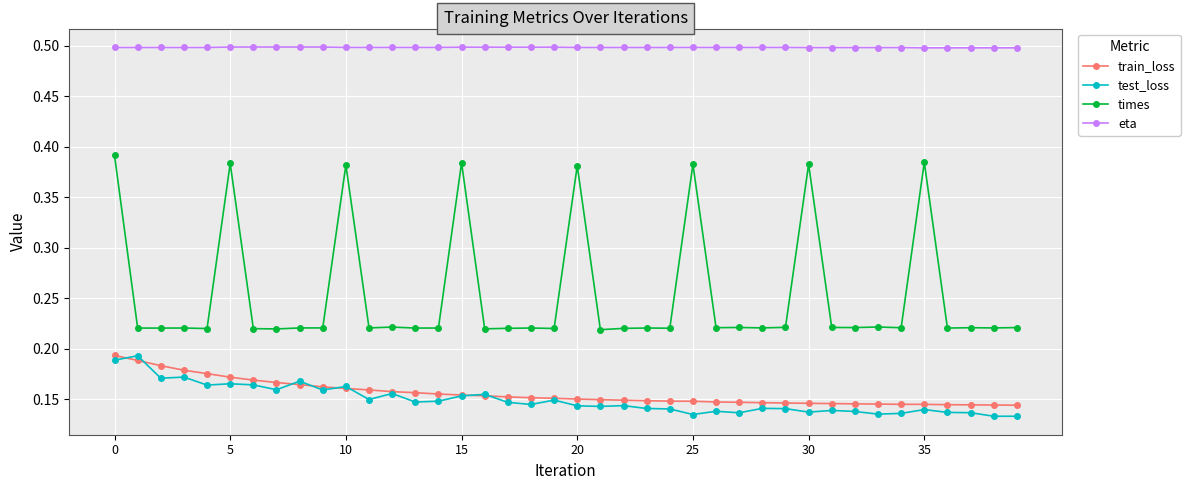

Does the chart have visible grid lines?

Yes